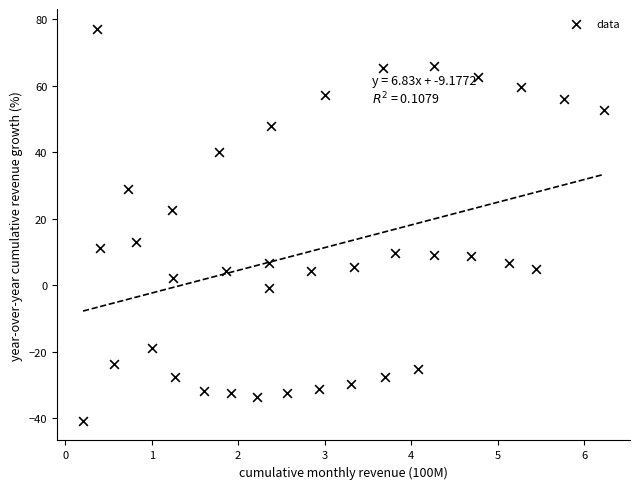

What is the range of Y values (max minus min)?

118.0